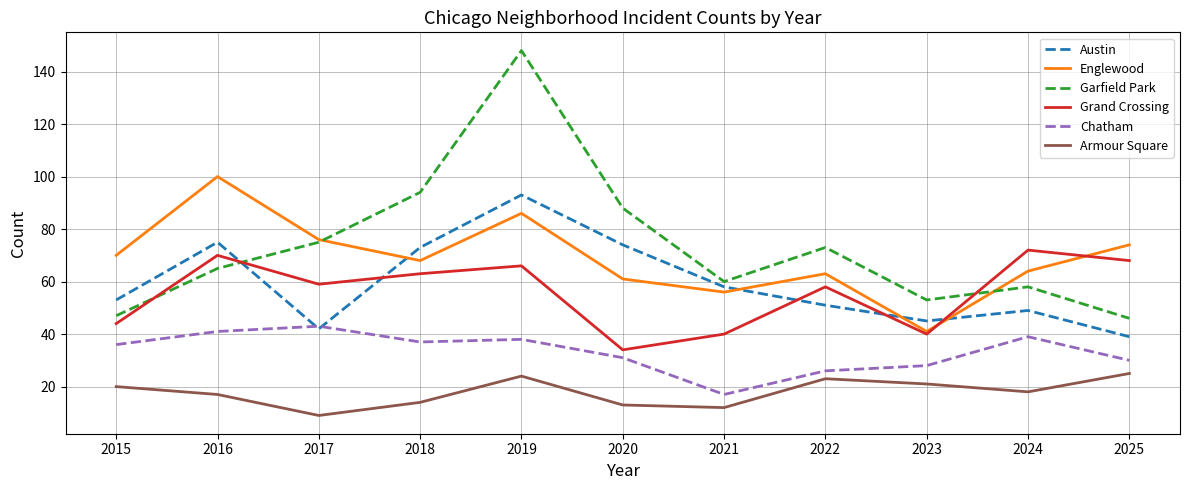

Between 2016 and 2019, which series saw the biggest shift?

Garfield Park